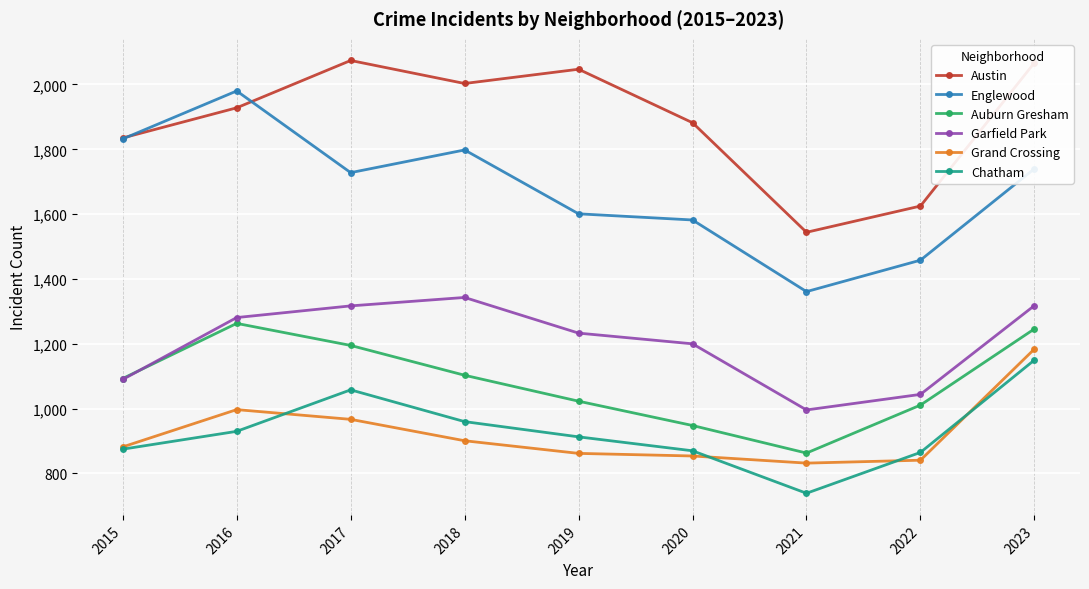

True or false: Garfield Park and Chatham cross at least once.

False